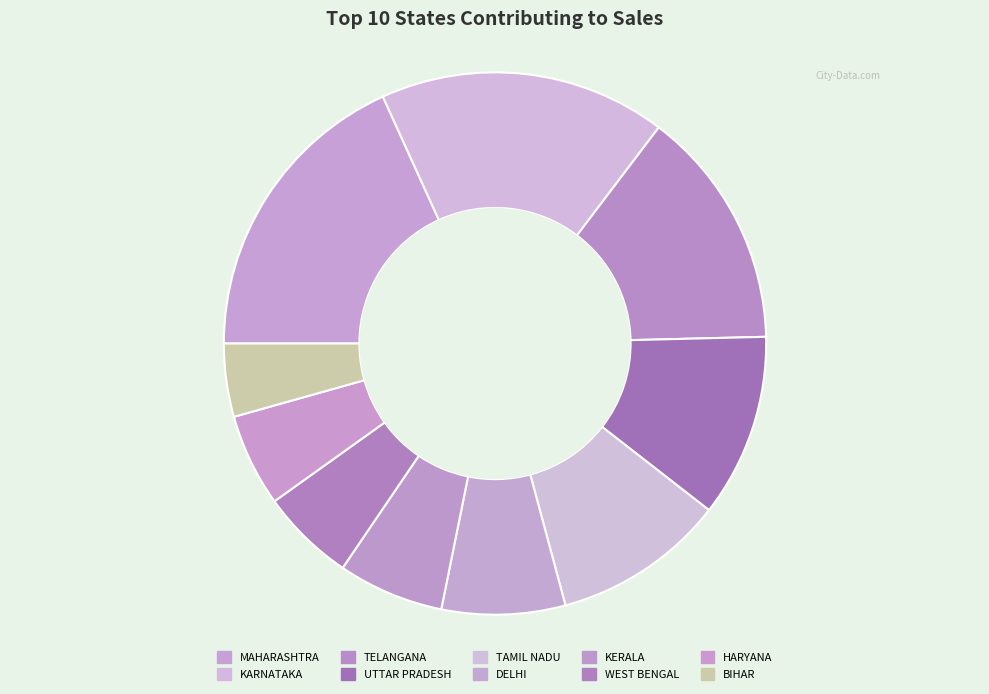

What is the change in value from TELANGANA to UTTAR PRADESH?

-8581